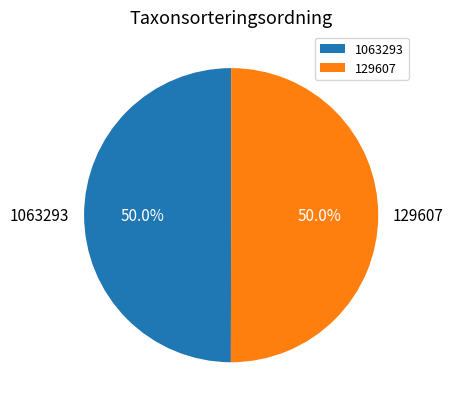

The 129607 slice represents 50% of the pie. True or false?

True